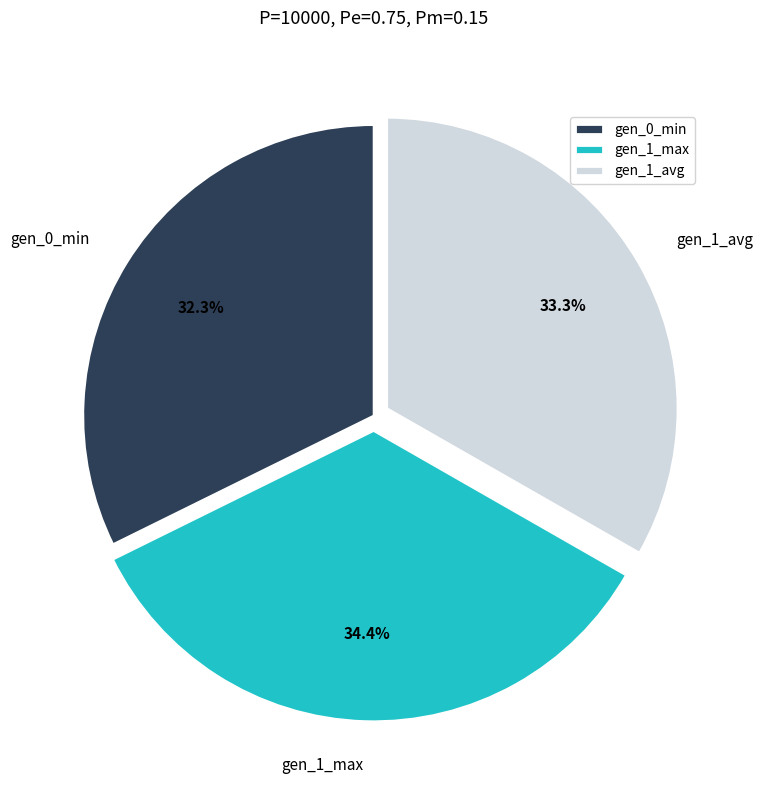

True or false: gen_0_min accounts for 32% of the total.

True